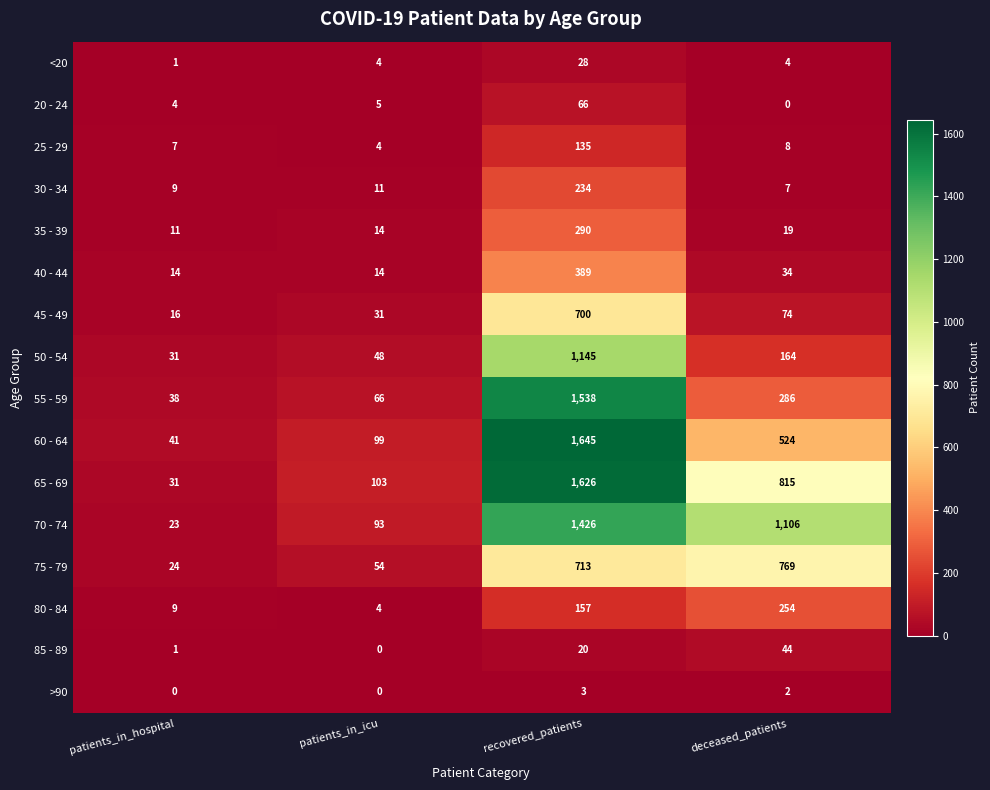

What is the maximum value shown in the chart?

1645